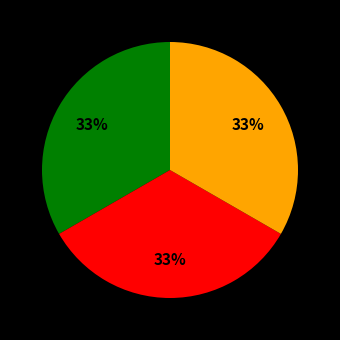

To the nearest percent, what is the average slice percentage?

33%